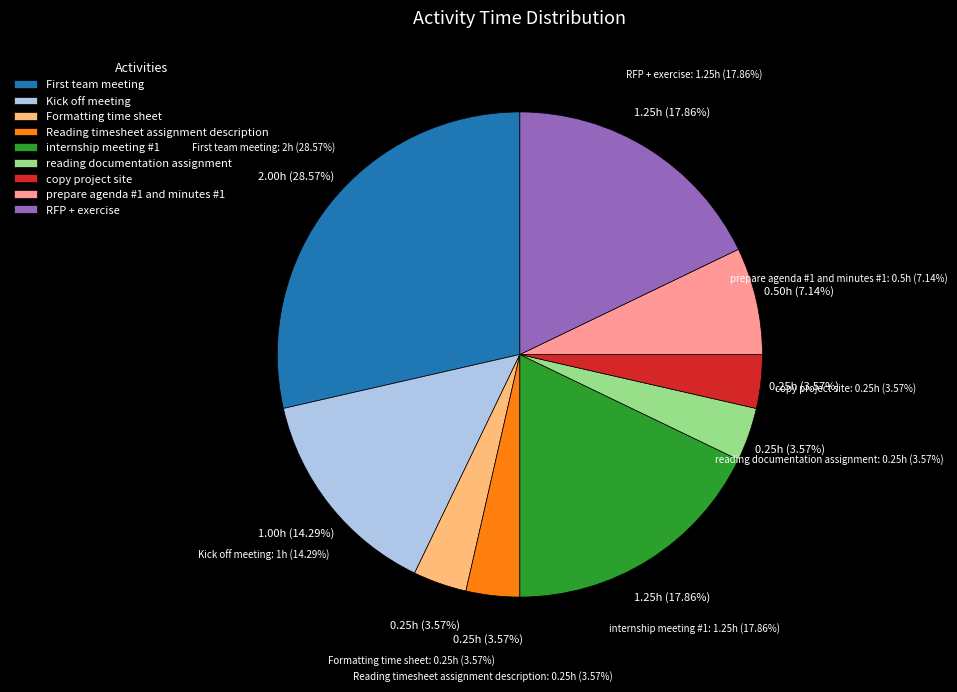

Which slice is the smallest?

Formatting time sheet